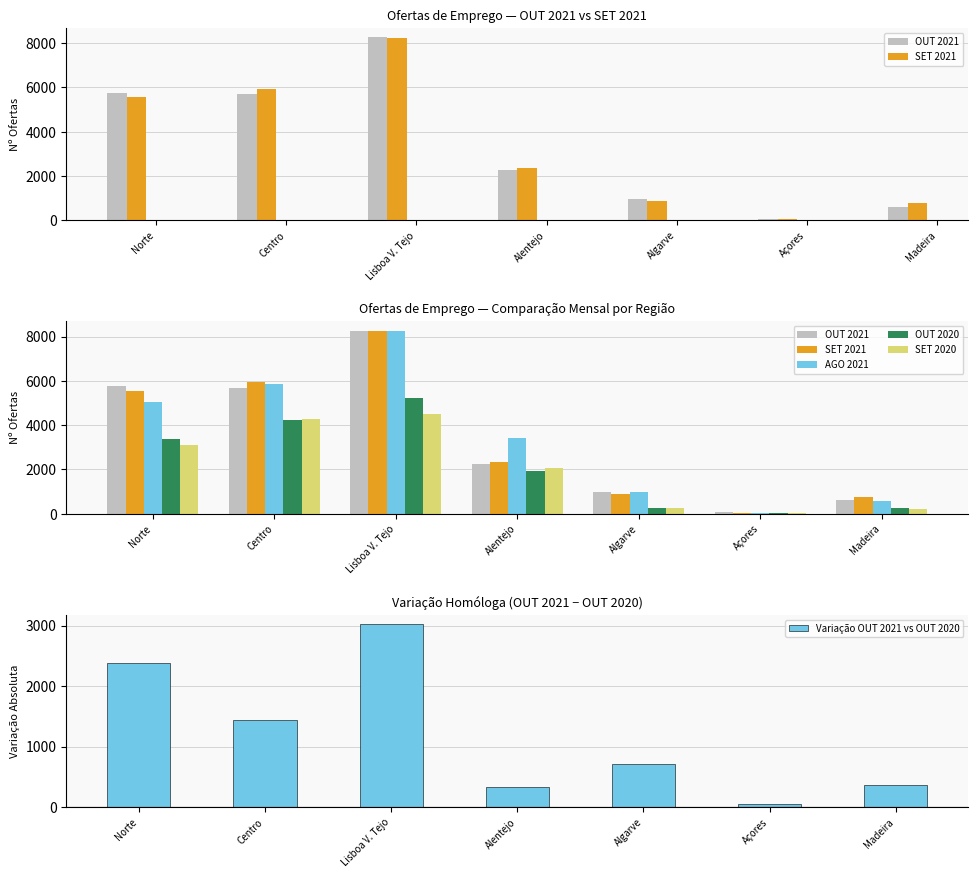

Is the value of OUT 2020 at Alentejo greater than the value of SET 2020 at Açores?

Yes